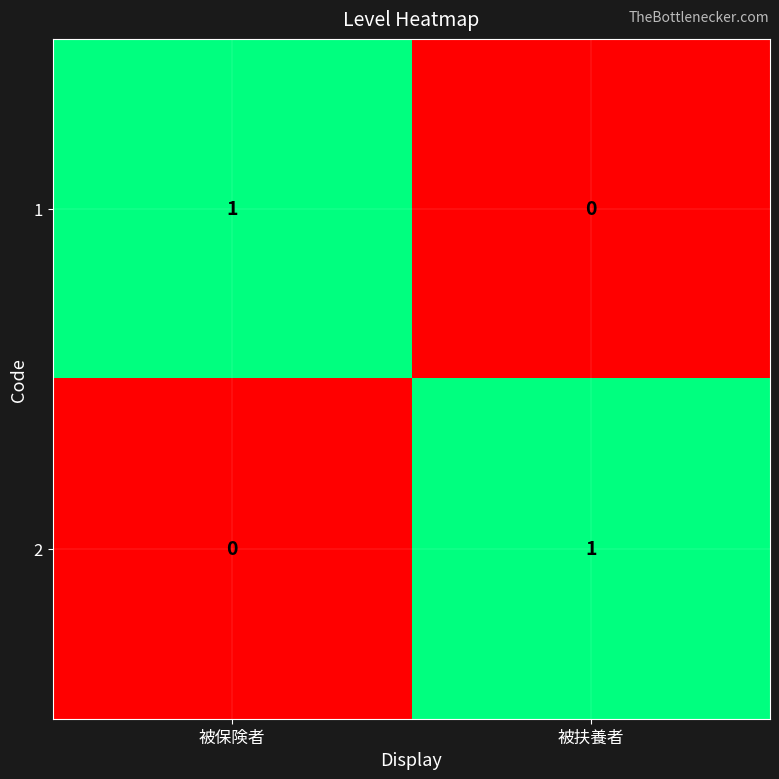

Which category has the highest value in the 1 series?

被保険者